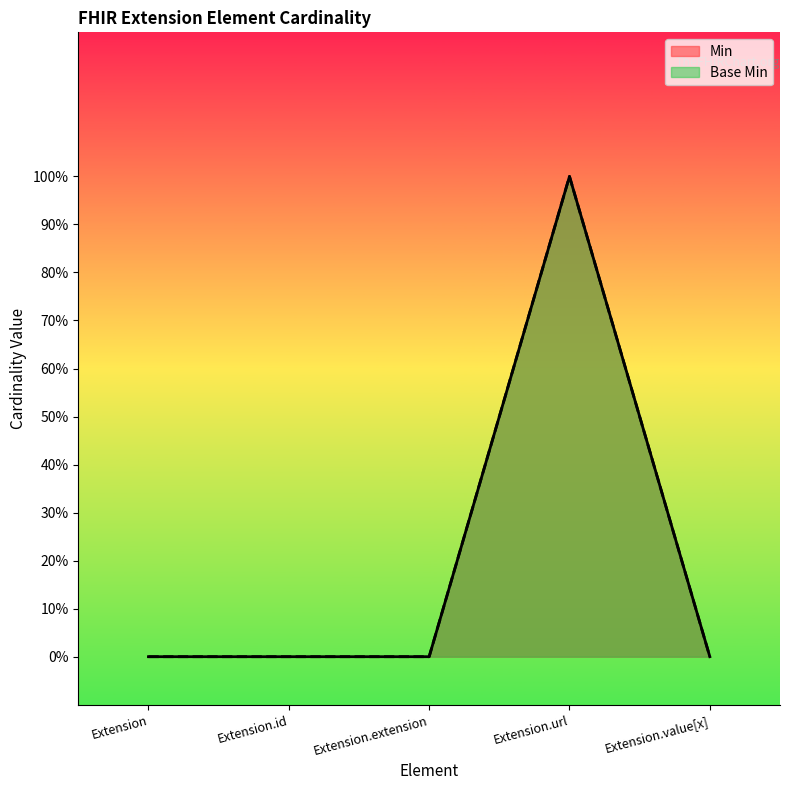

Count the Base Min values in the range 0 to 1.

5